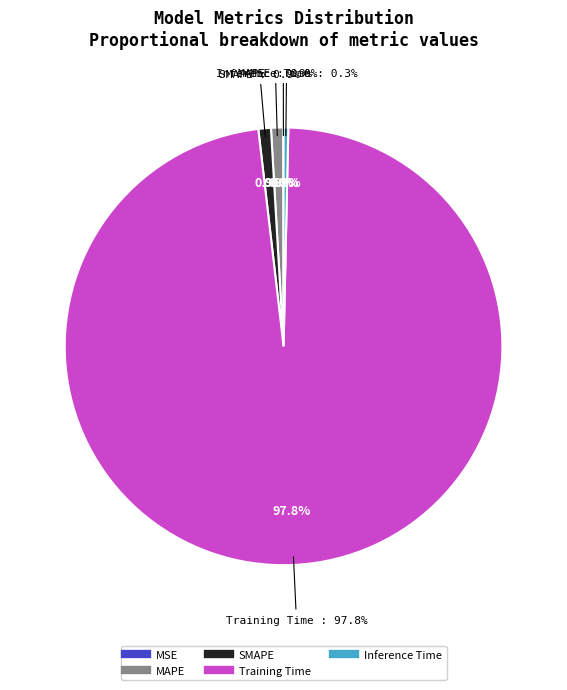

What is the change in value from MSE to Training Time?

+6.7